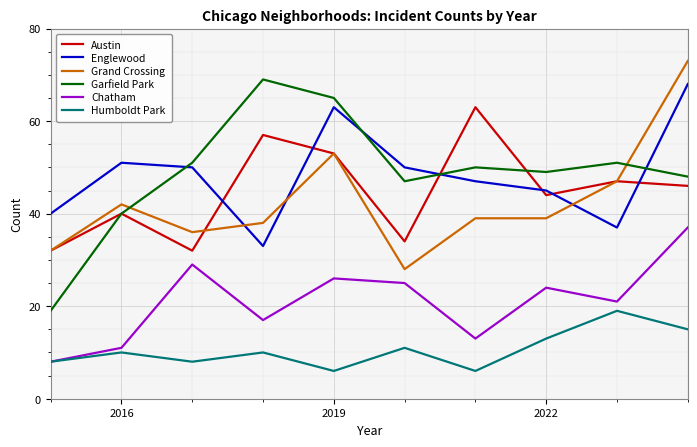

True or false: Austin and Chatham intersect in this chart.

False